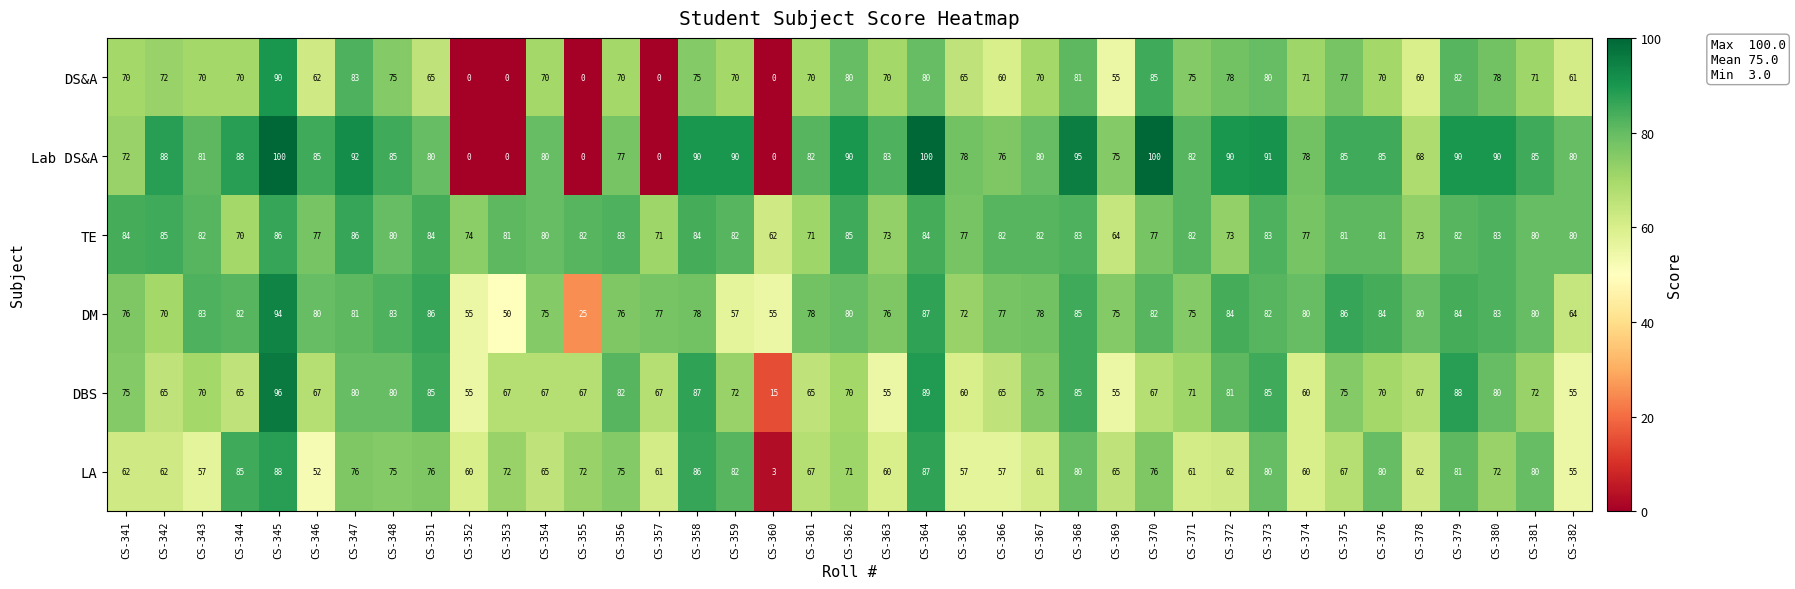

True or false: LA has a value of 65 at CS-369.

True